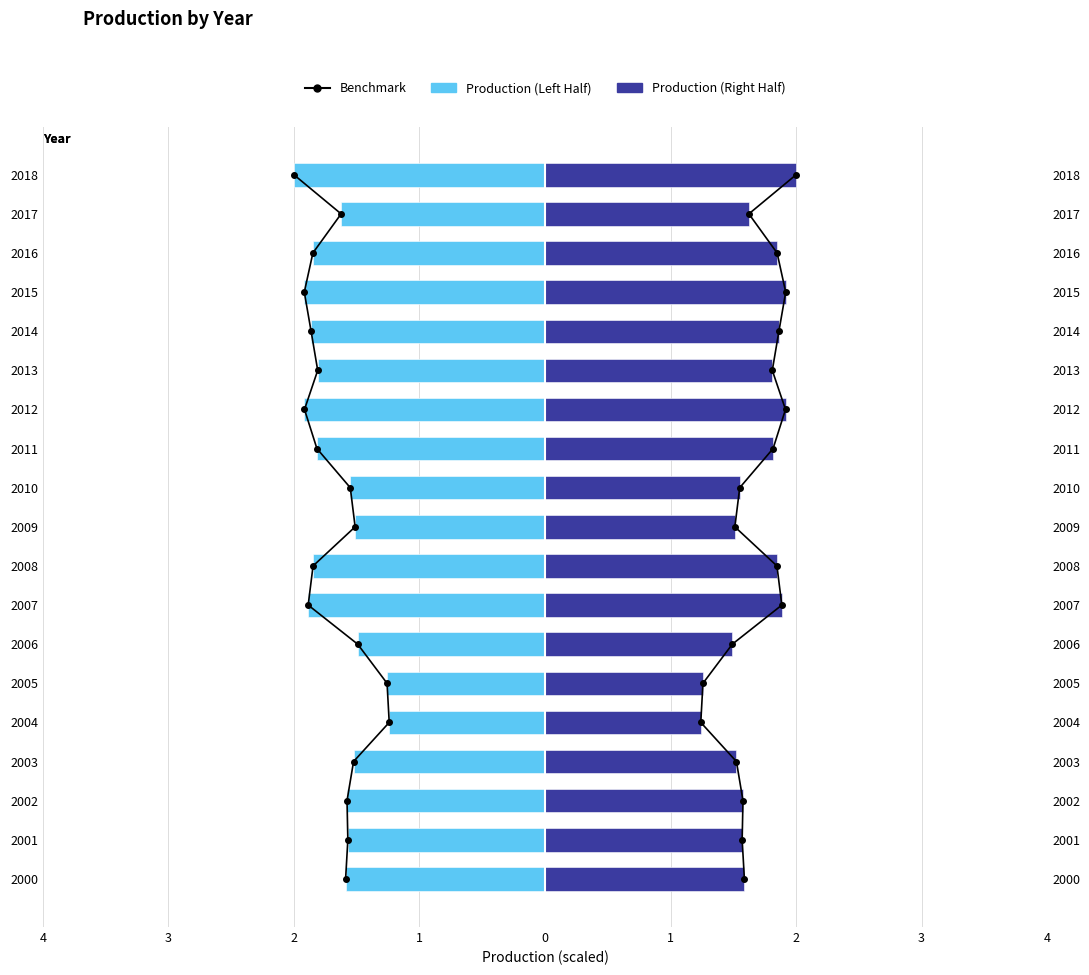

What is the sum of all Production (Right Half) values?

31.8